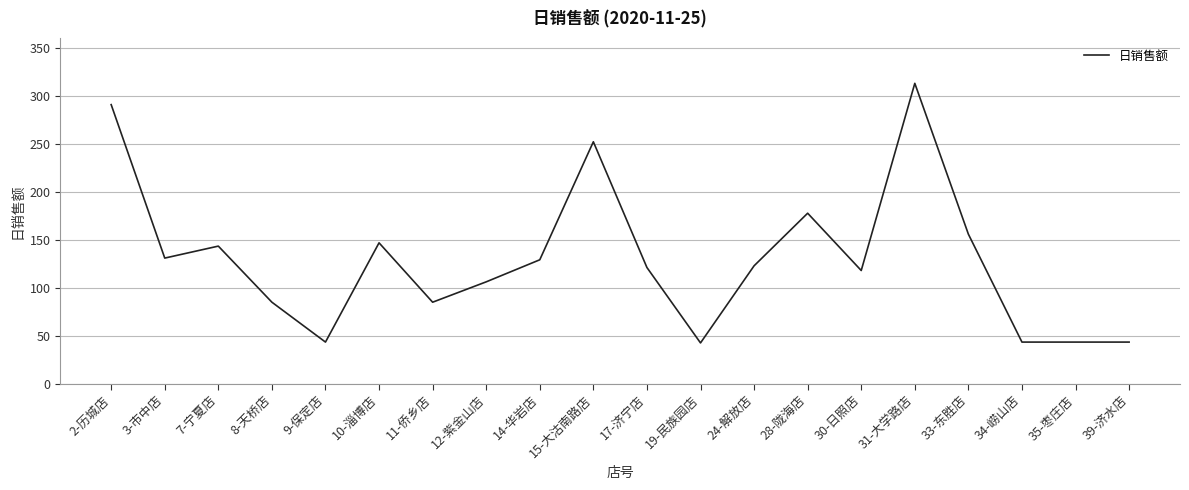

Approximately how many times larger is the value at 33-东胜店 compared to 7-宁夏店?

1.1